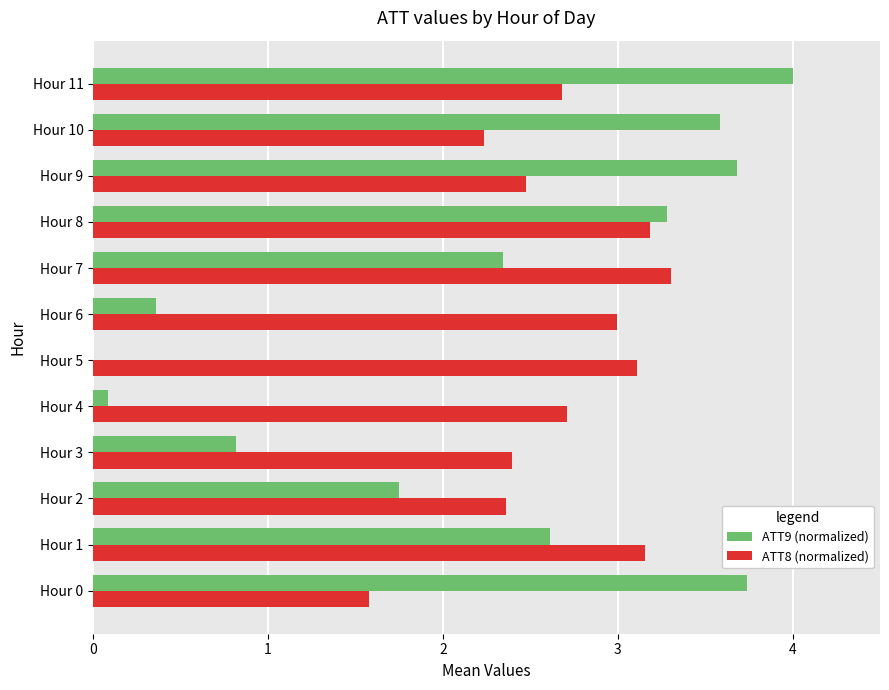

How many values in ATT9 (normalized) are above zero?

11